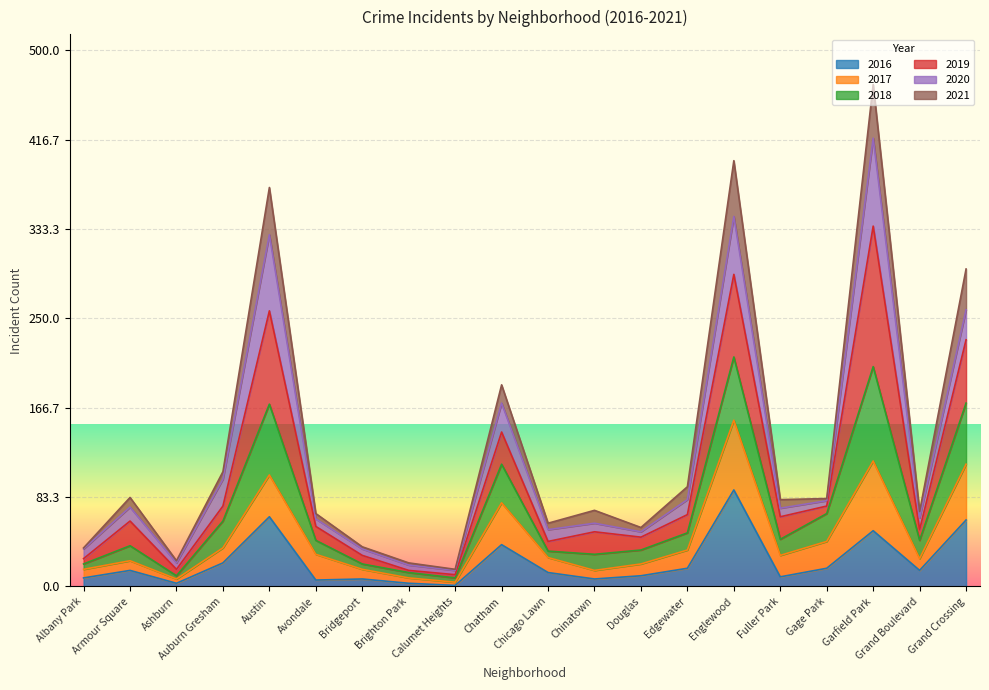

Which category has the highest value across all series?

Garfield Park